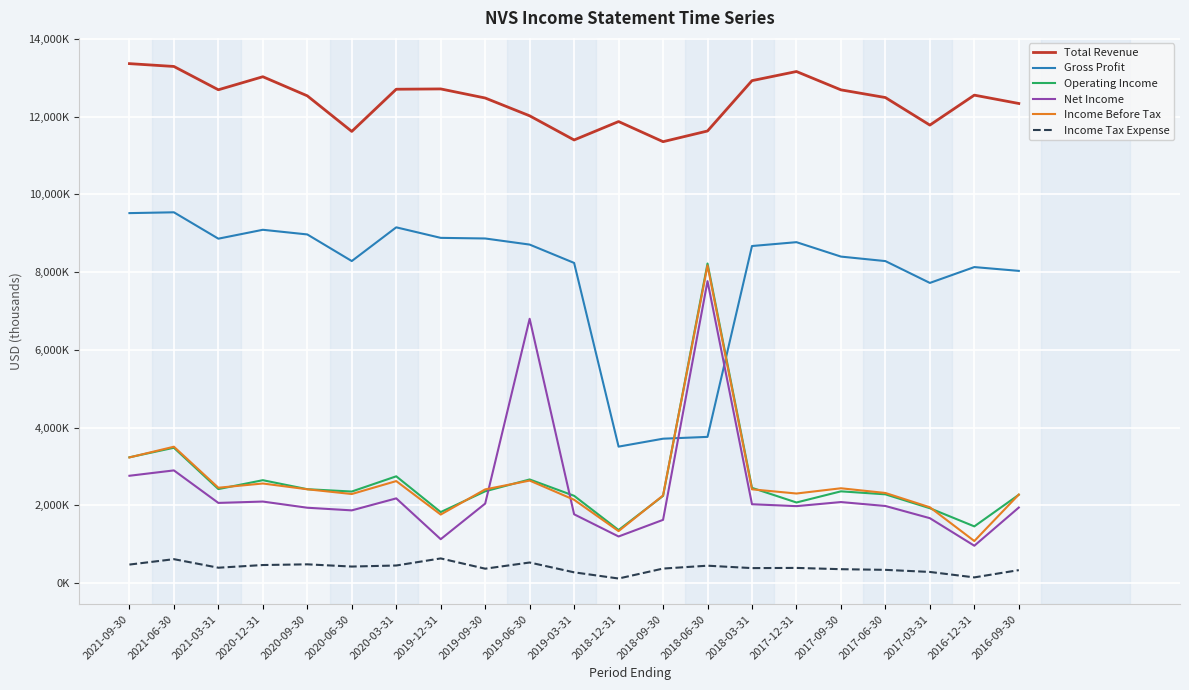

True or false: Net Income and Total Revenue intersect in this chart.

False